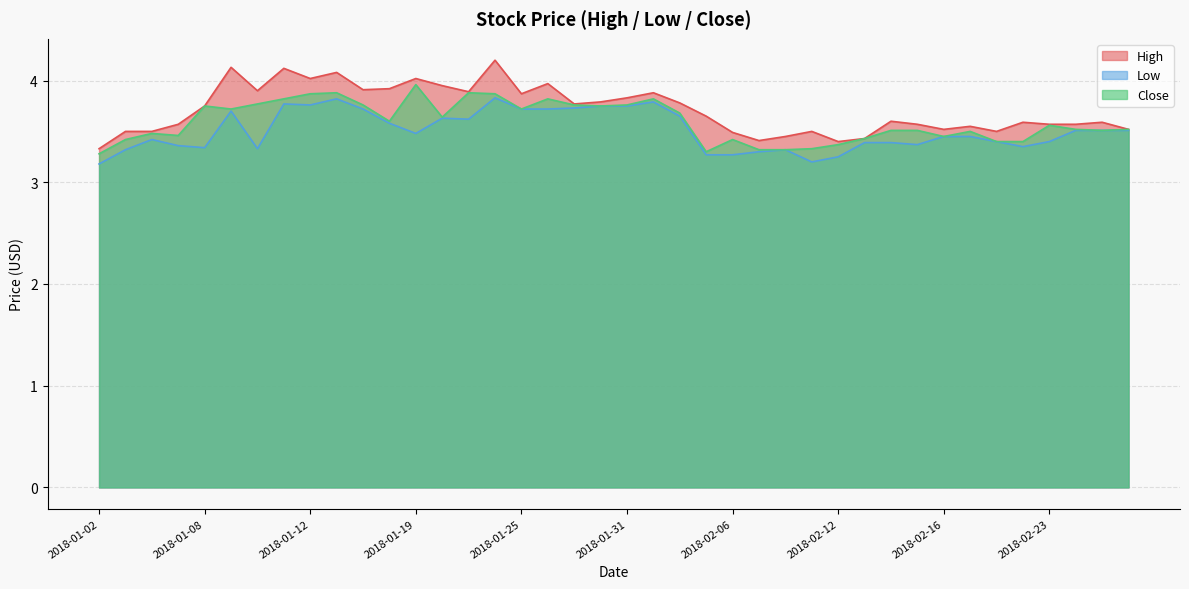

Between 2018-01-08 and 2018-02-22, which series saw the biggest shift?

Close